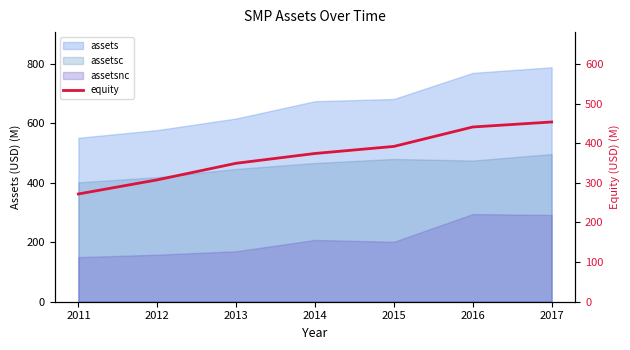

Approximately how many times larger is the value at 2016 compared to 2013?

1.3